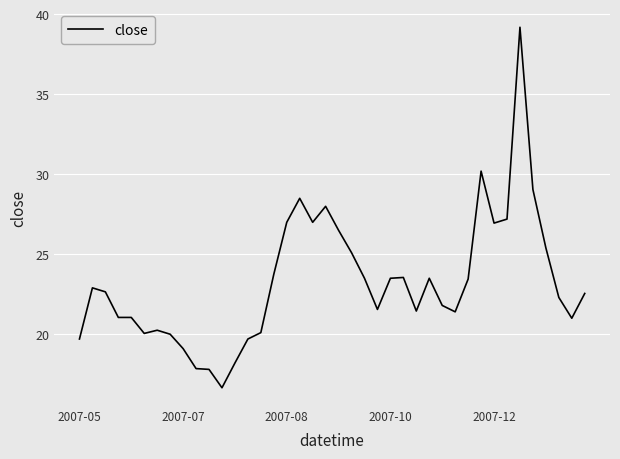

What is the greatest value displayed?

39.2